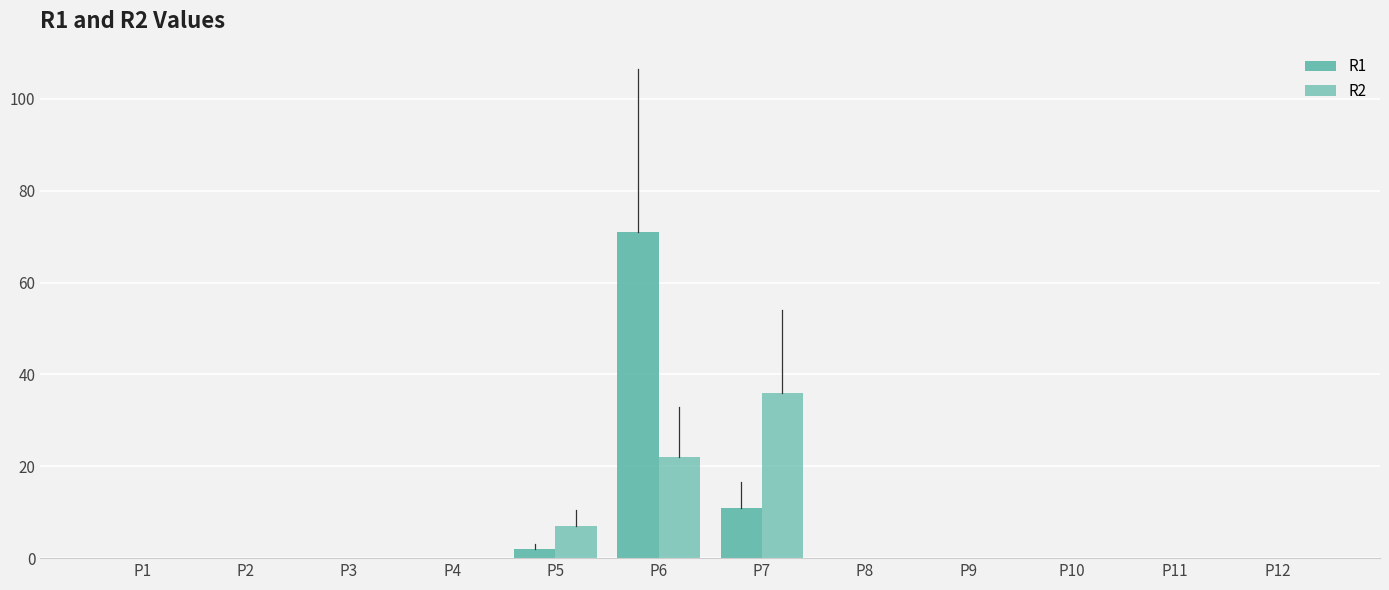

Reading left to right, list all the values displayed in this chart.

R1: 0	0	0	0	2	71	11	0	0	0	0	0
R2: 0	0	0	0	7	22	36	0	0	0	0	0